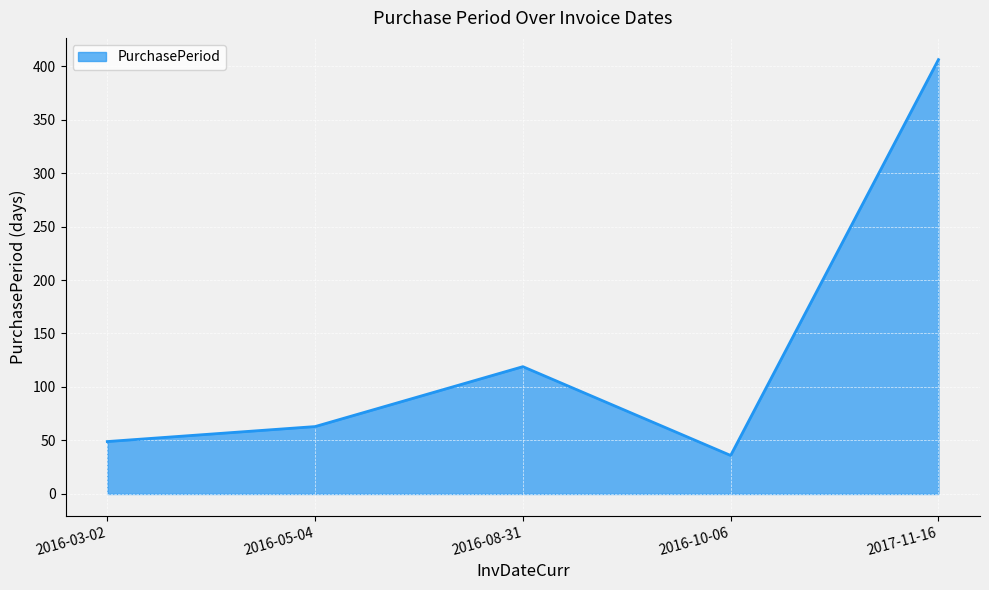

What is the maximum value shown in the chart?

406